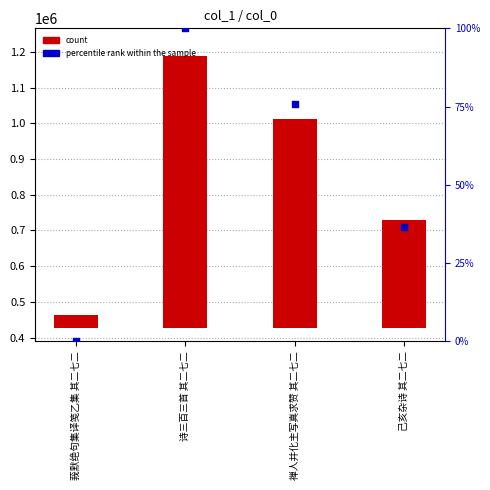

At which category is the sum across all series the highest?

诗三百三首 其二七二